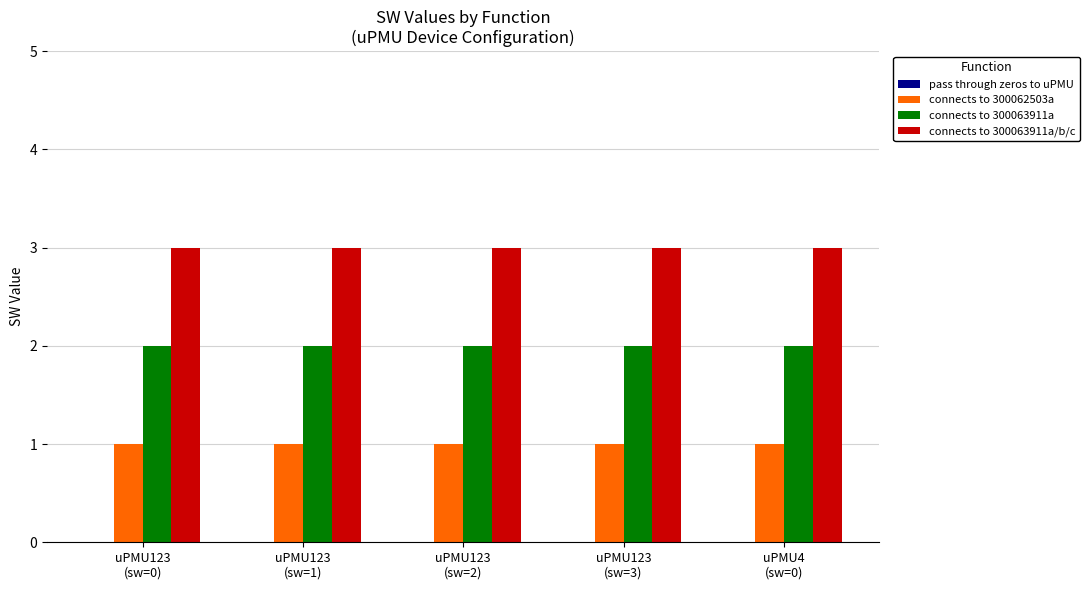

Are the bars horizontal?

No